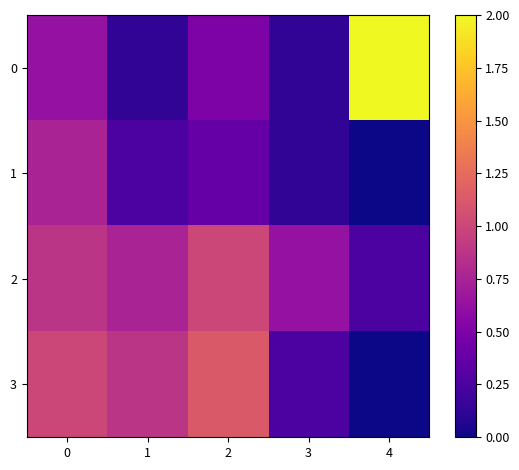

Reading left to right, extract all data points from this chart.

0: 0=0.6	1=0.1	2=0.5	3=0.1	4=2.0
1: 0=0.8	1=0.2	2=0.4	3=0.1	4=0.0
2: 0=0.9	1=0.8	2=1.0	3=0.6	4=0.2
3: 0=1.0	1=0.9	2=1.1	3=0.2	4=0.0